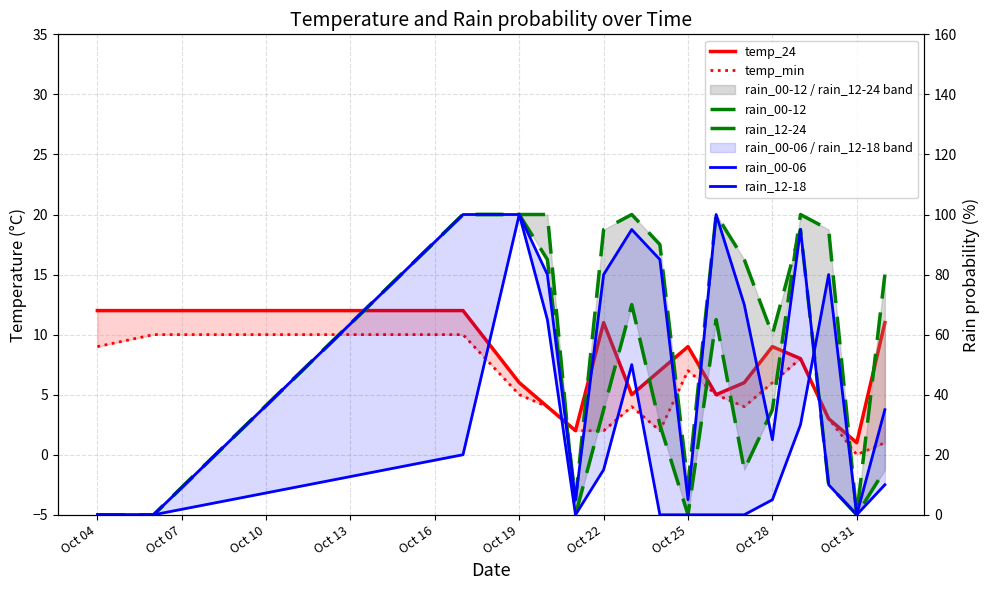

At how many categories does at least one series exceed 28?

12